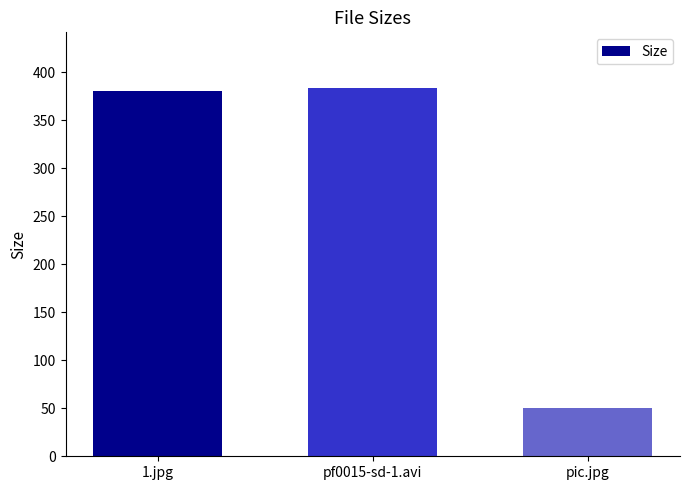

Which category has the lowest value across all series?

pic.jpg